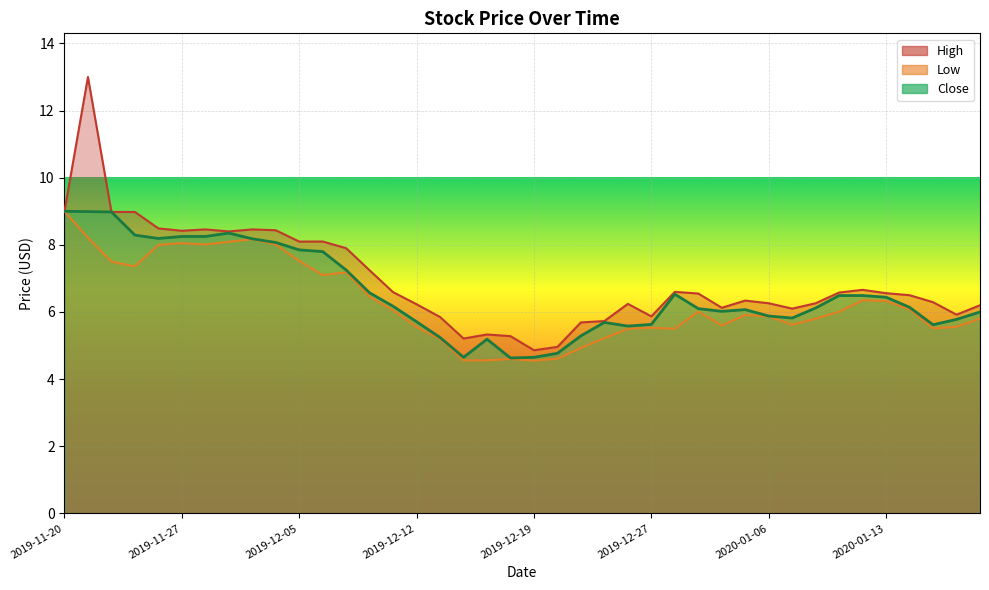

Which label corresponds to the largest value in the chart?

2019-11-21